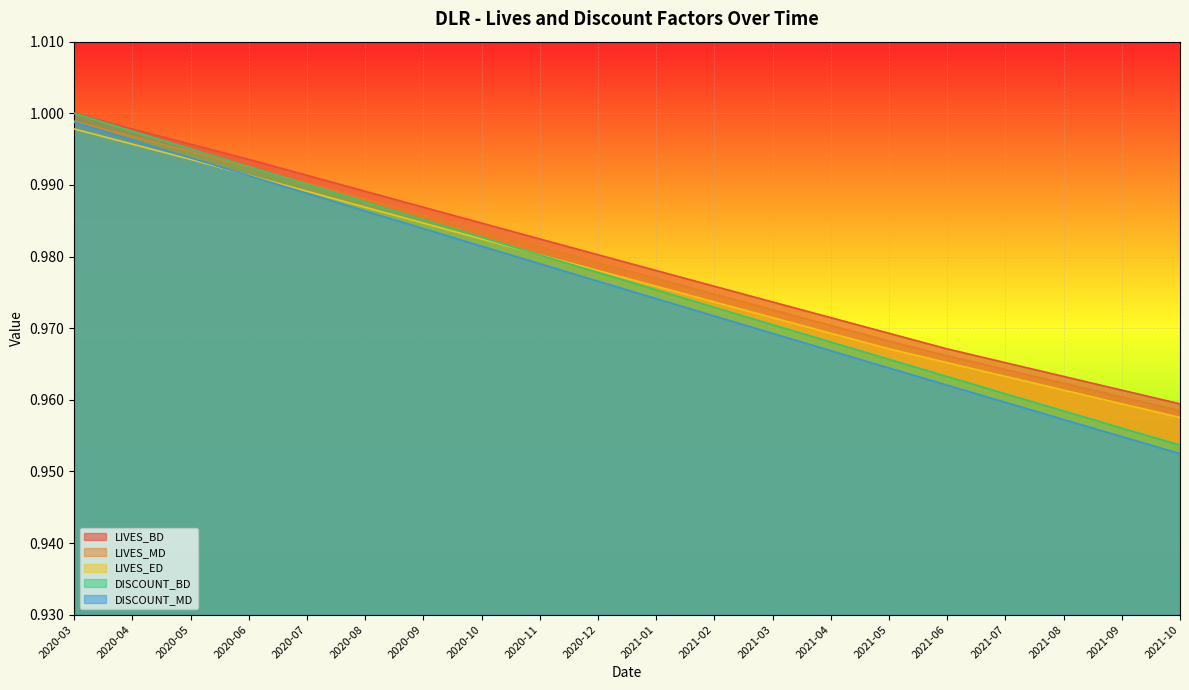

Which category has the lowest value in the DISCOUNT_BD series?

2021-10